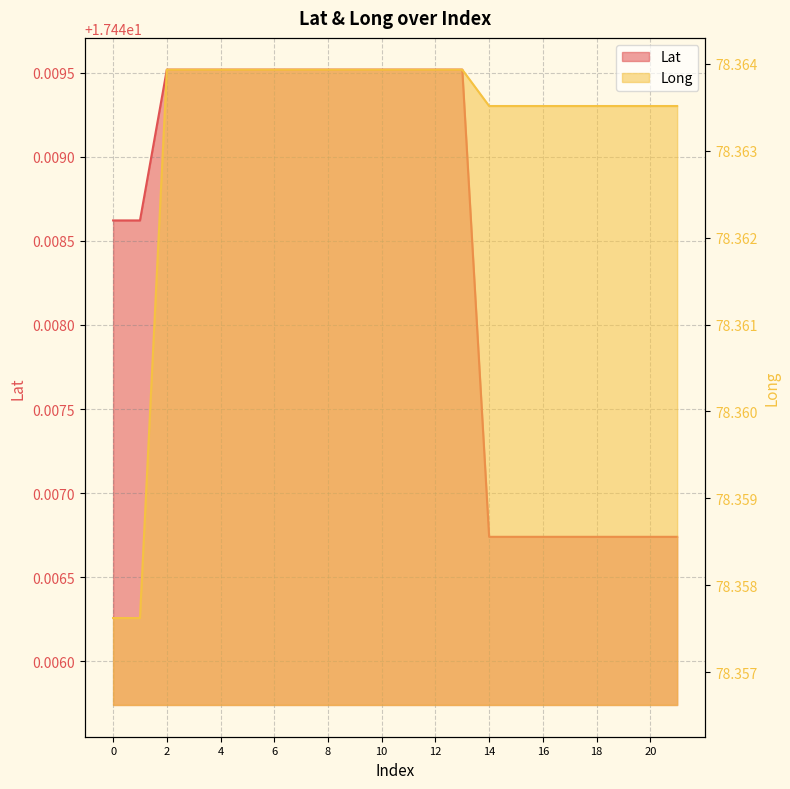

What is the total value across all series at 8?

95.8